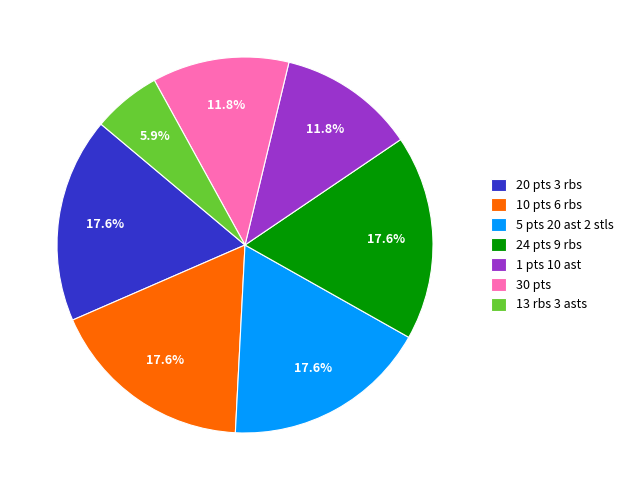

How many segments does this pie chart have?

7